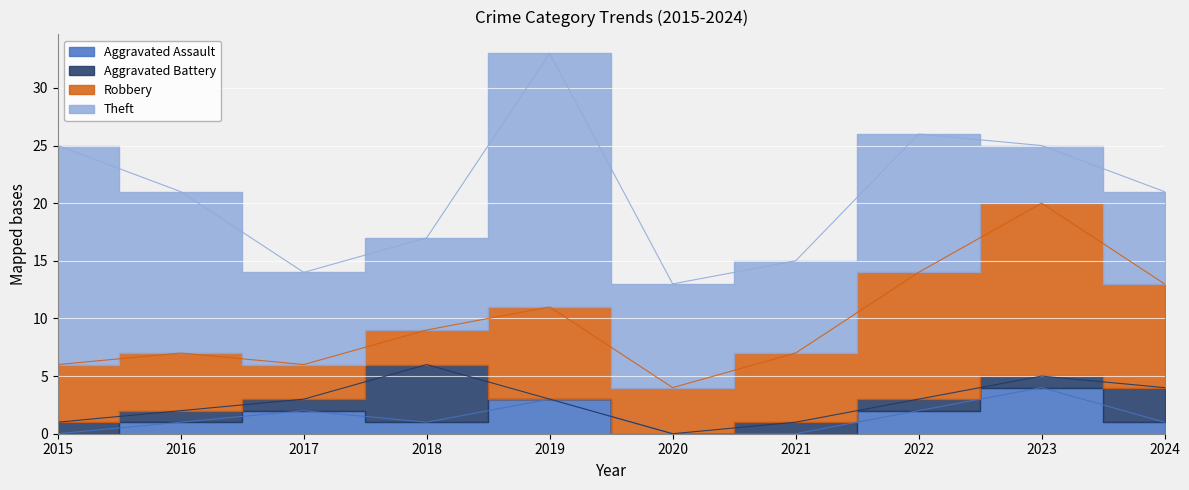

Reading left to right, list all the values displayed in this chart.

Aggravated Assault: 2015=0	2016=1	2017=2	2018=1	2019=3	2020=0	2021=0	2022=2	2023=4	2024=1
Aggravated Battery: 2015=1	2016=1	2017=1	2018=5	2019=0	2020=0	2021=1	2022=1	2023=1	2024=3
Robbery: 2015=5	2016=5	2017=3	2018=3	2019=8	2020=4	2021=6	2022=11	2023=15	2024=9
Theft: 2015=19	2016=14	2017=8	2018=8	2019=22	2020=9	2021=8	2022=12	2023=5	2024=8